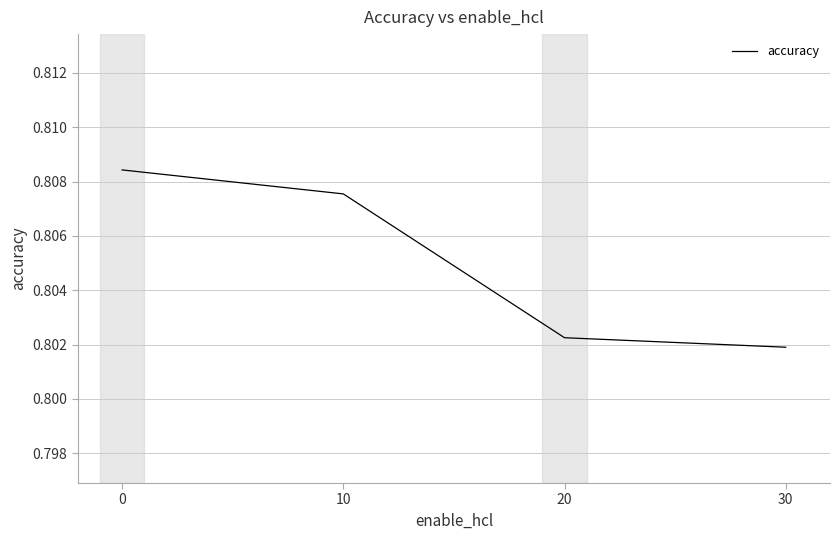

True or false: the data shows 1.1 at 30.

False